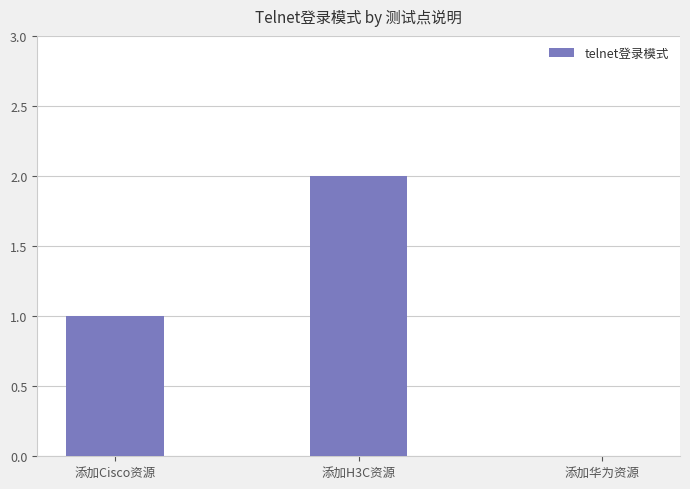

What is the approximate value at 添加H3C资源?

2